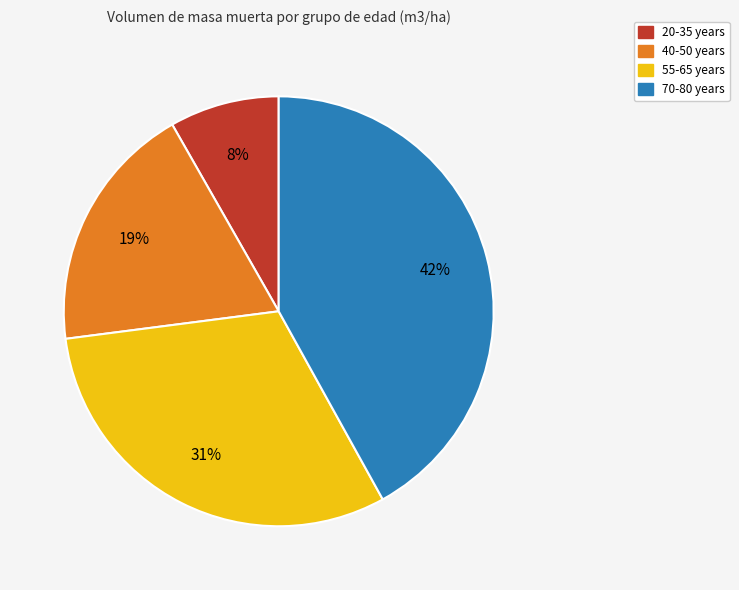

How many slices are in this pie chart?

4